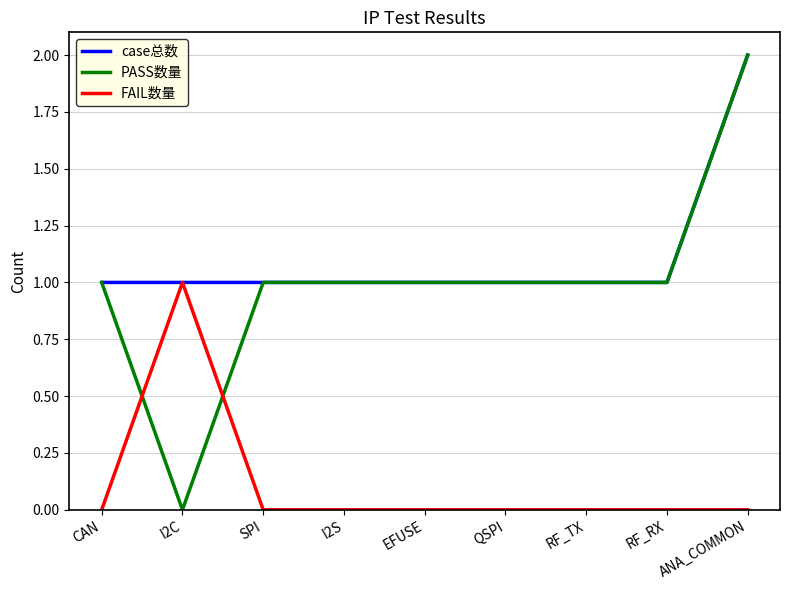

True or false: FAIL数量 has more than 0 interior local peaks.

True